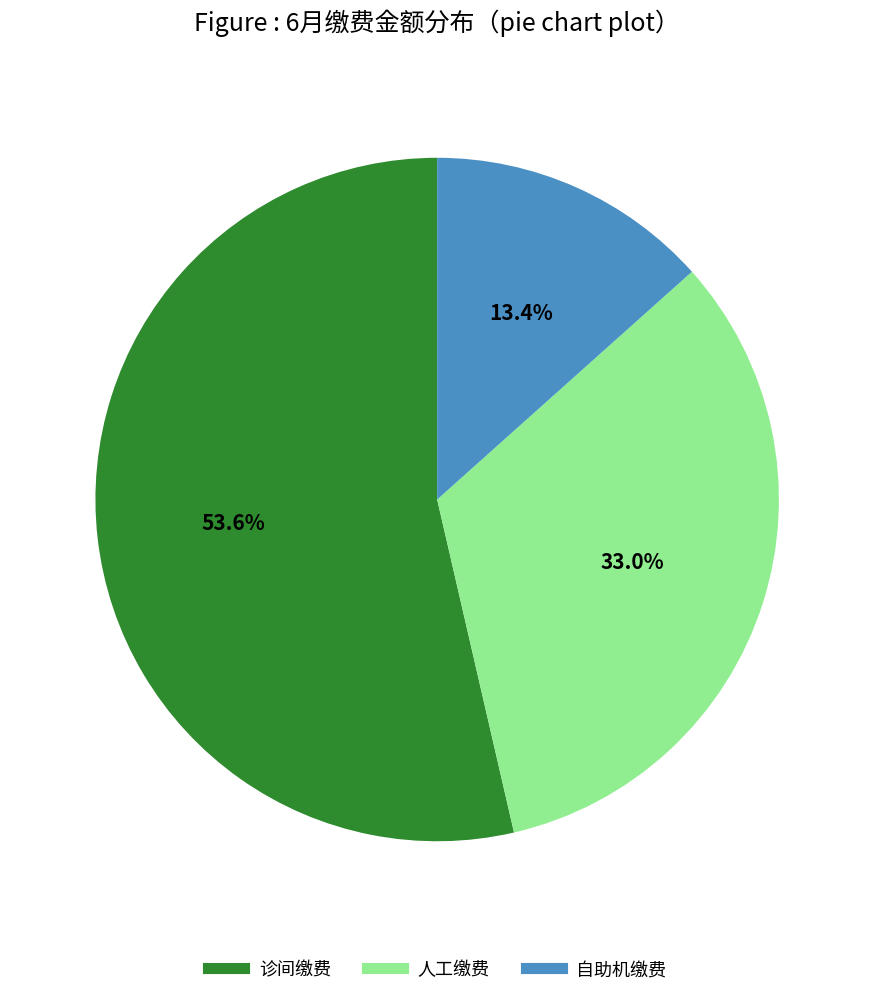

To the nearest percent, what is the combined percentage of 自助机缴费 and 诊间缴费?

67%